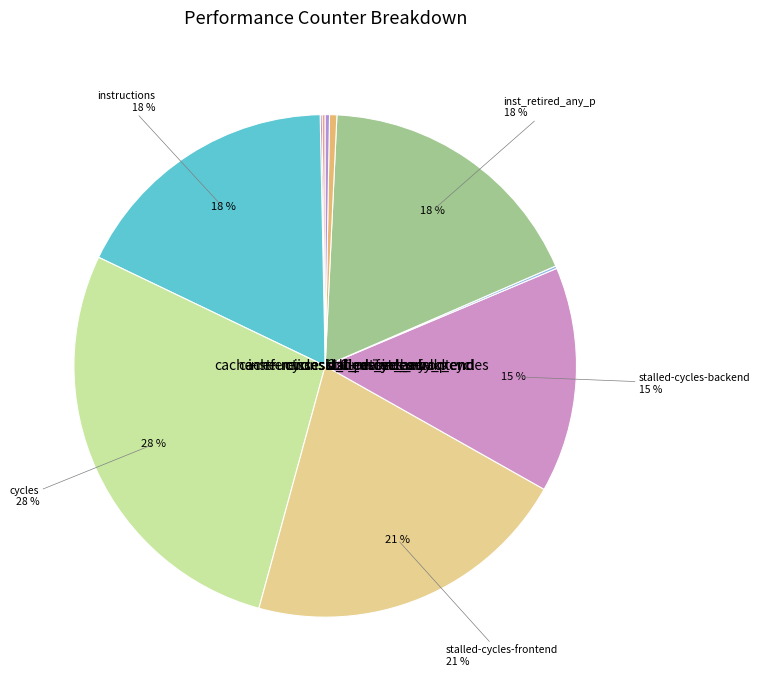

The dtlb_misses_walk_cycles slice represents 8% of the pie. True or false?

False